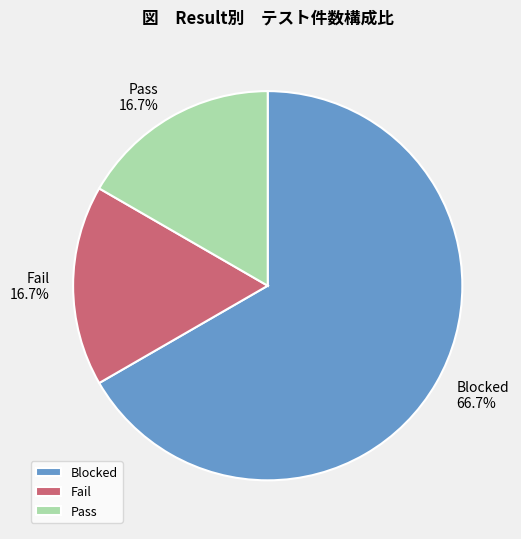

What is the total percentage of Fail and Blocked?

83.3%